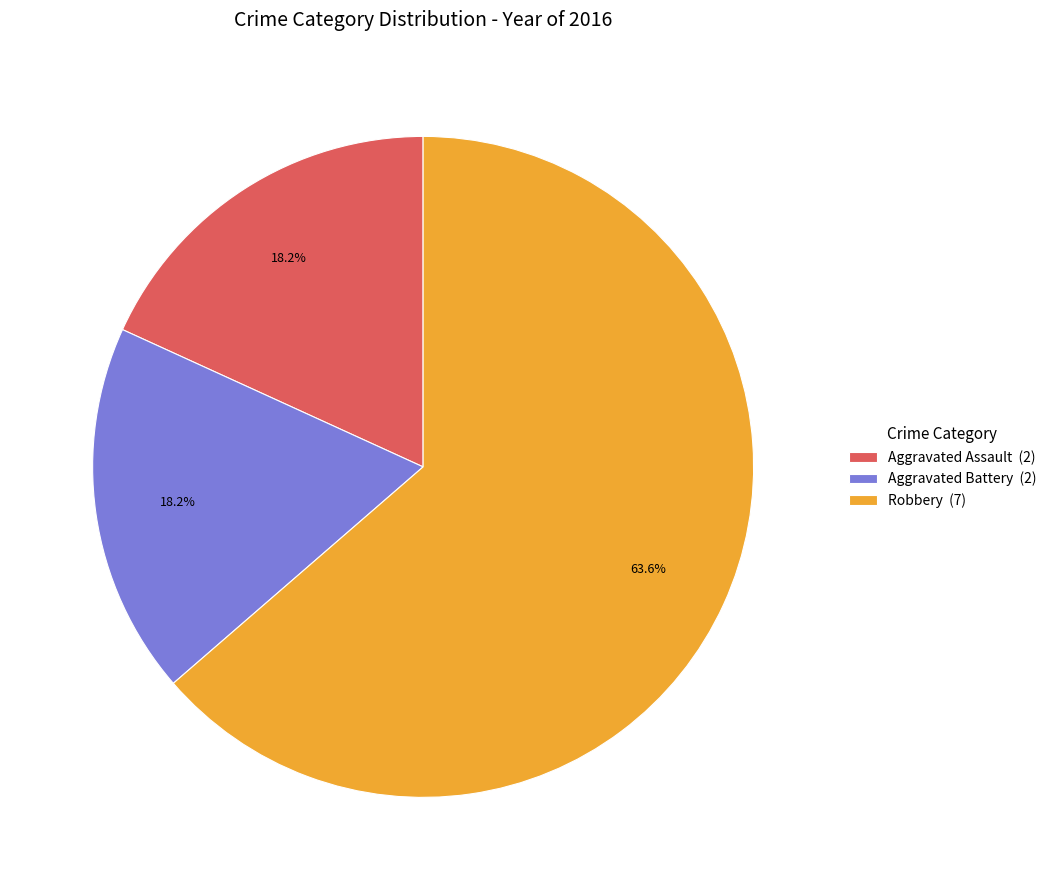

Which category has the biggest portion of the pie?

Robbery